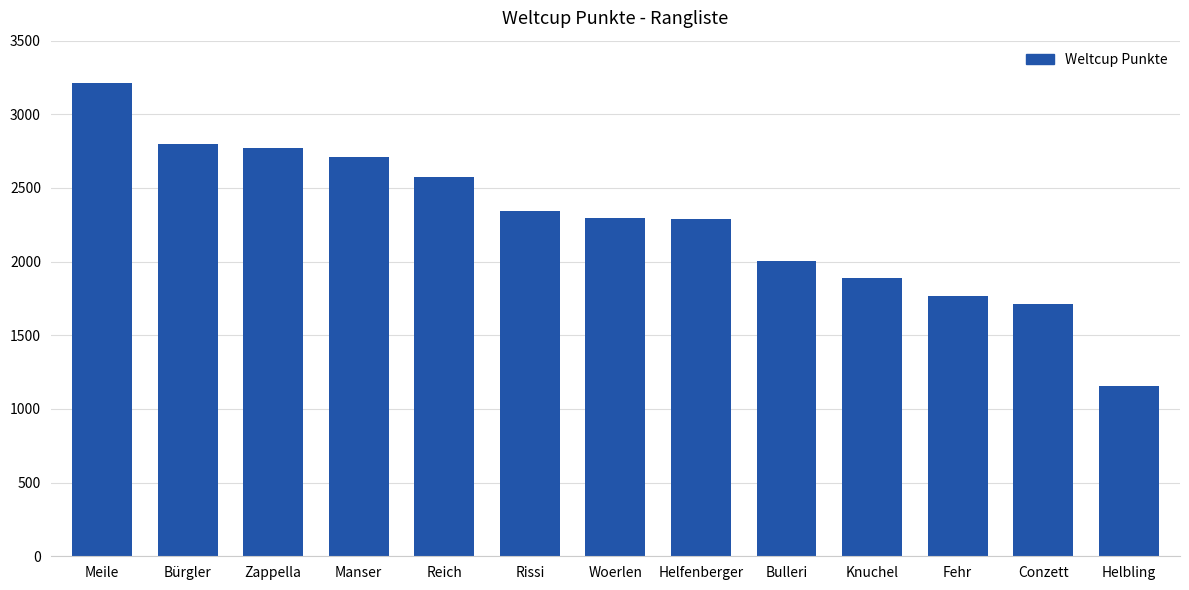

Which has a higher value, Bulleri or Helbling?

Bulleri